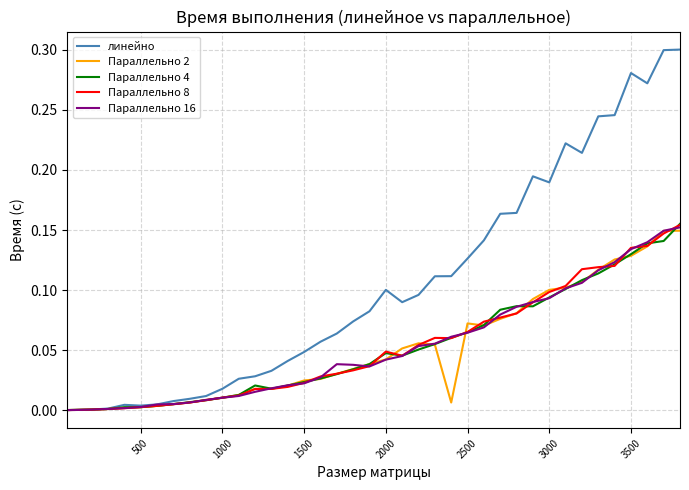

Which series has the largest range (max minus min)?

линейно